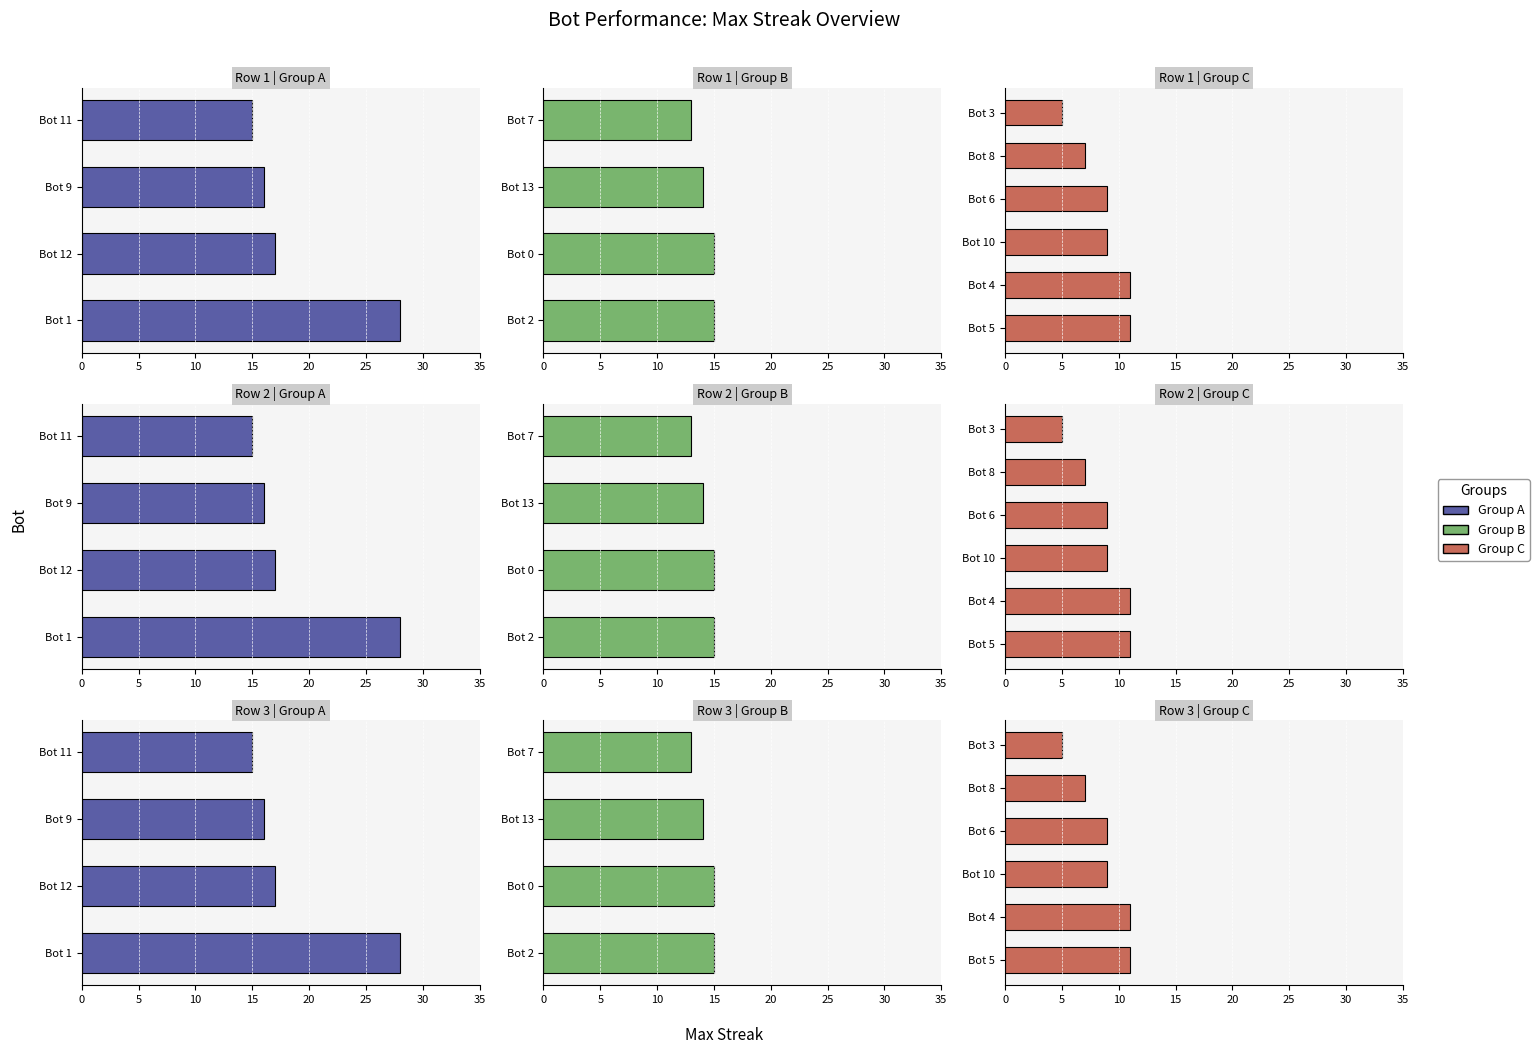

What is the difference between the maximum and second lowest values?

21